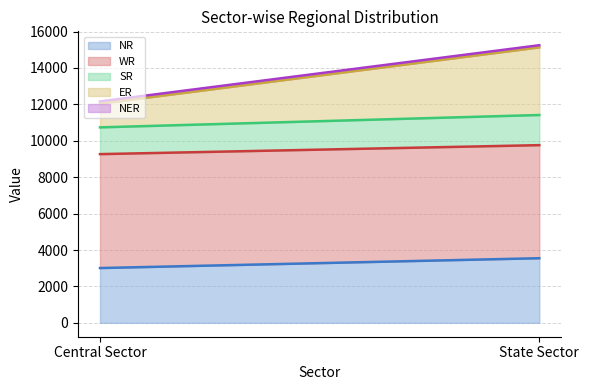

Read the NR value at Central Sector, to the nearest 50.

3000